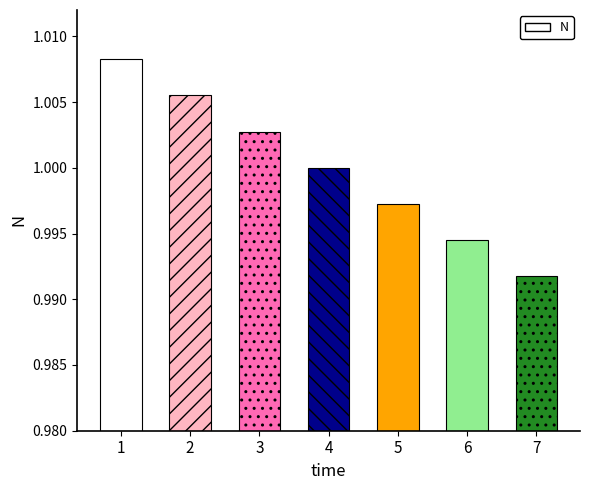

At which category does the chart reach its minimum across all series?

7